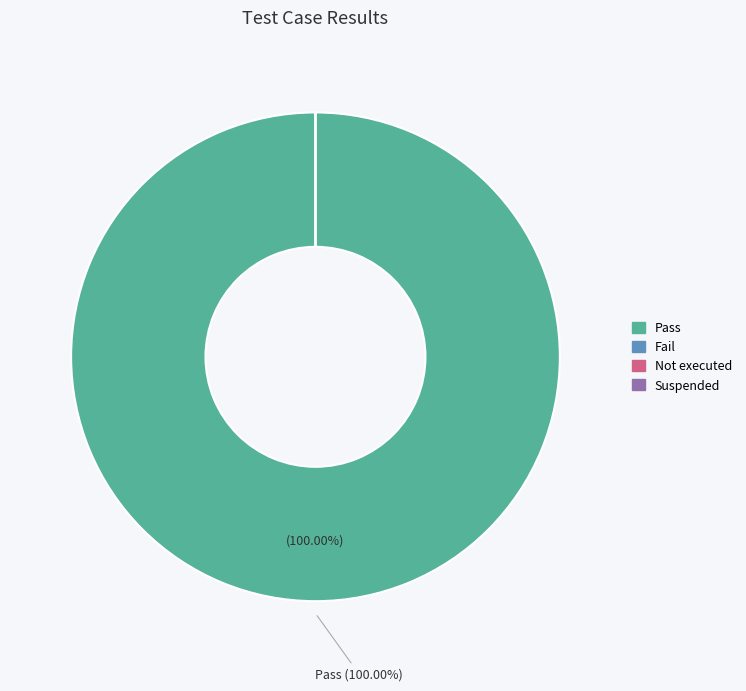

Between Fail and Not executed, which is larger?

Fail